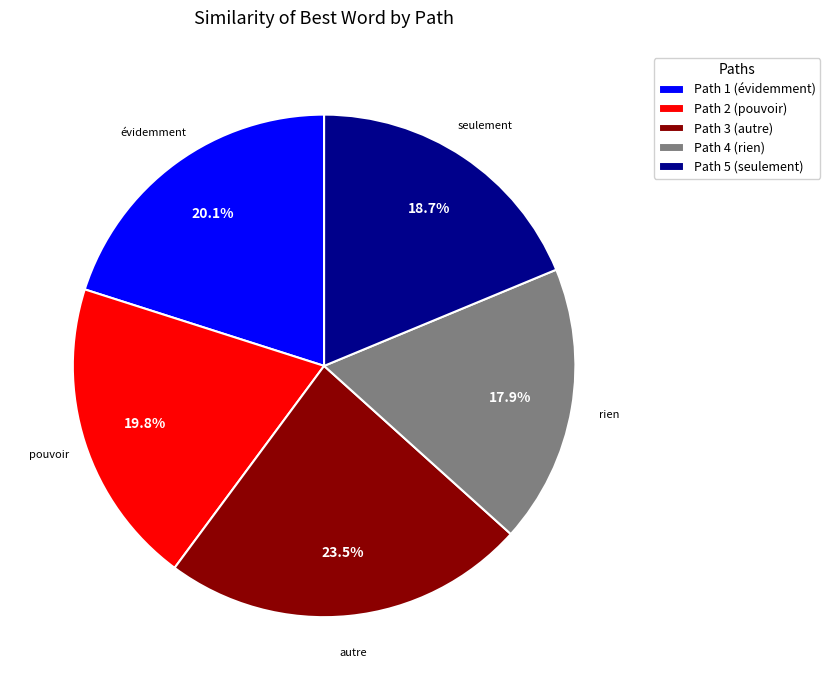

Combined, what portion of the pie is Path 4 and Path 1?

38.0%